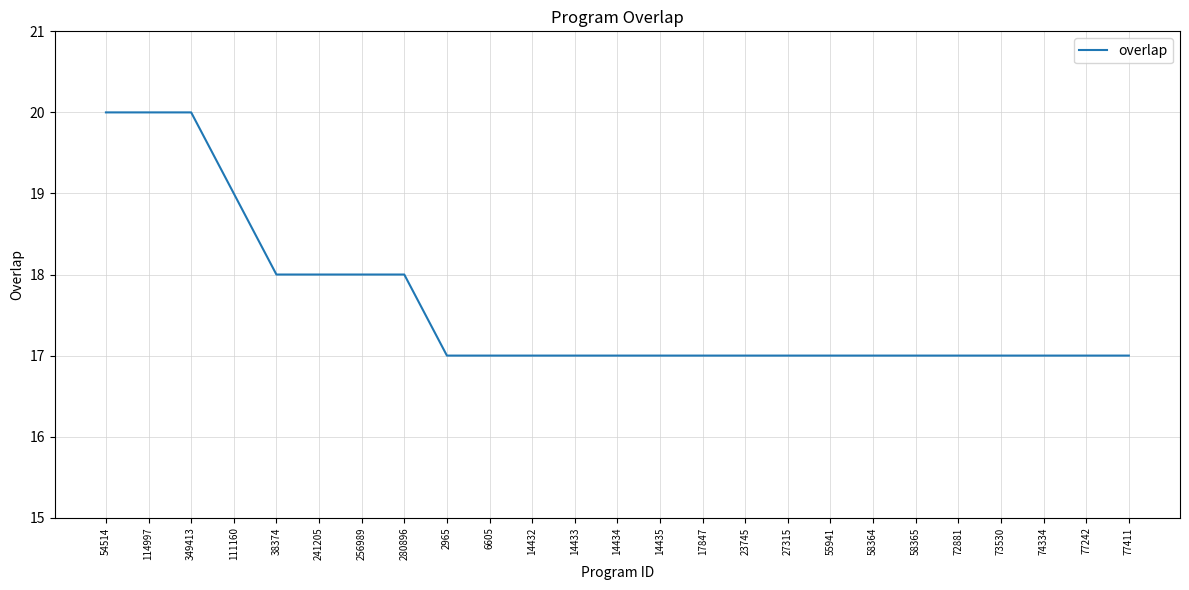

What is the minimum value shown in the chart?

17